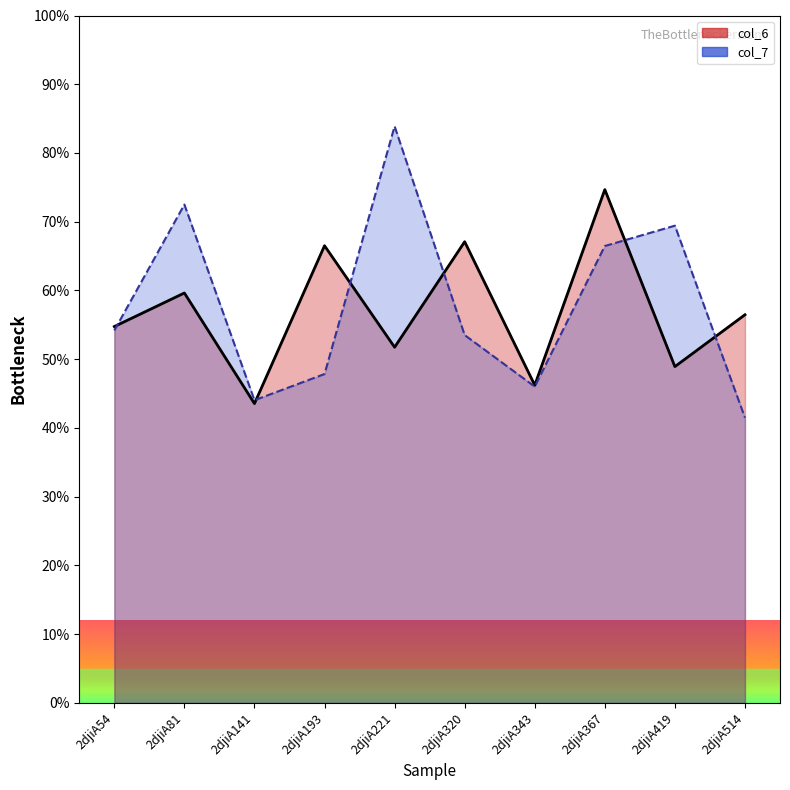

How many times do col_7 and col_6 cross each other?

6